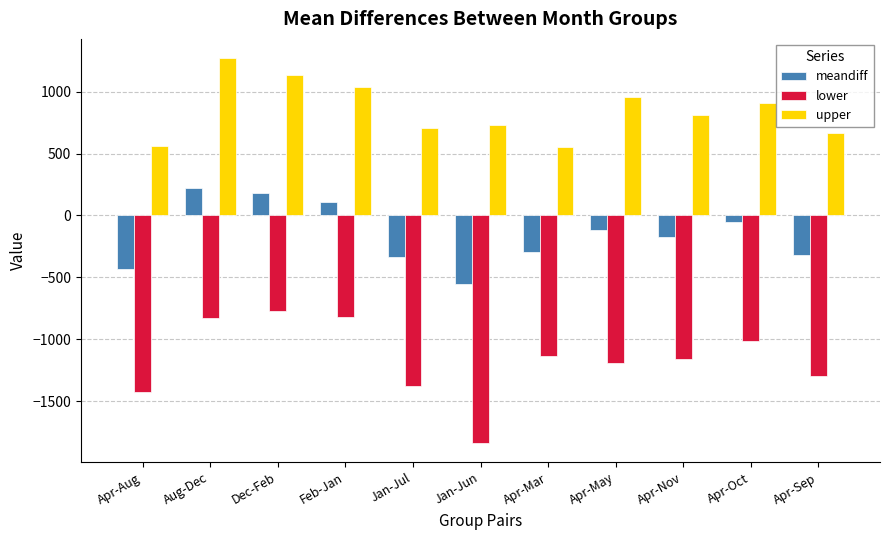

What is the total value across all series at Apr-Sep?

-951.8